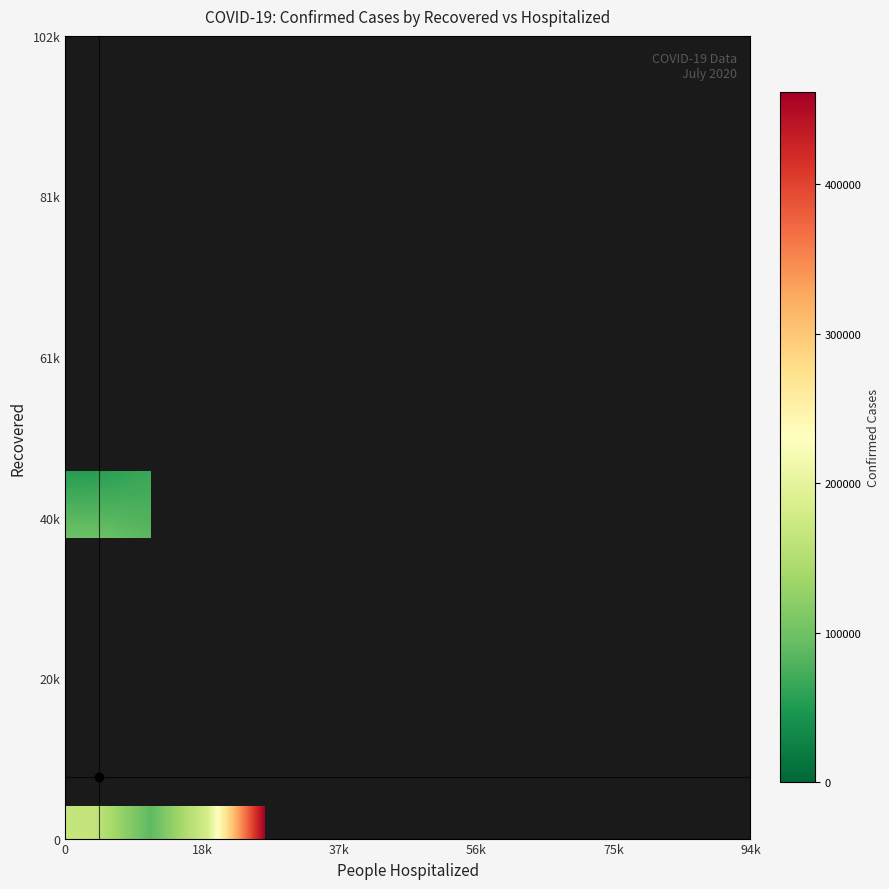

At how many categories does at least one series exceed 71055?

5